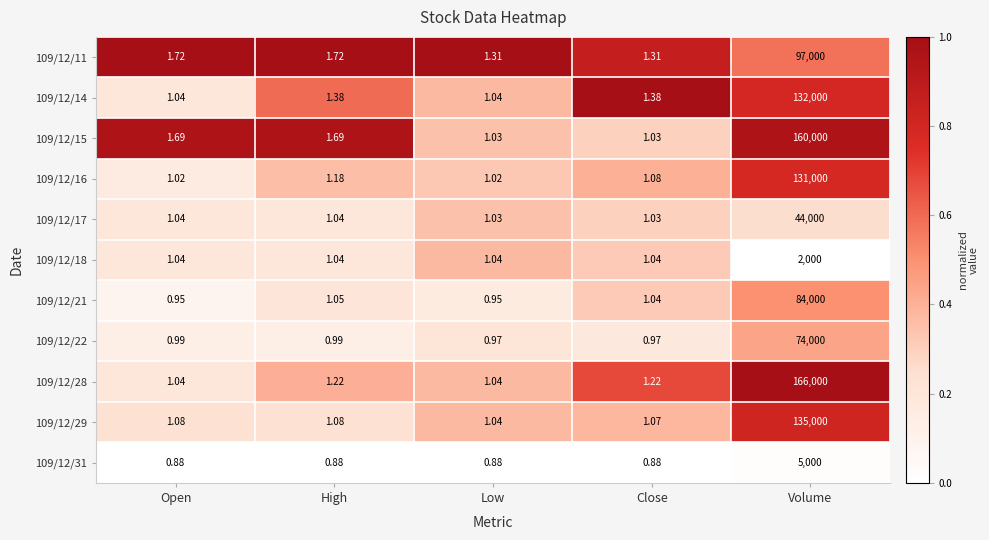

Is the value of 109/12/11 at High greater than the value of 109/12/21 at Open?

Yes